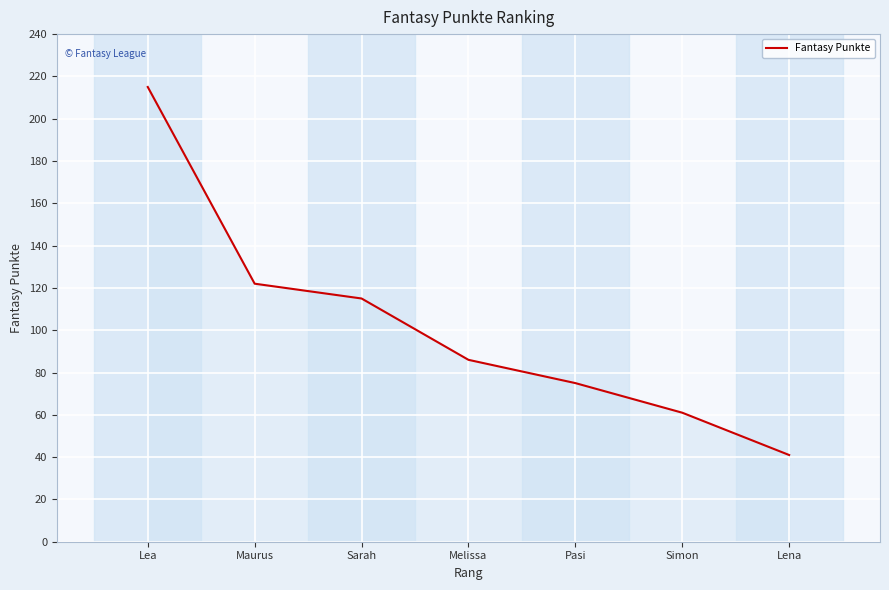

What is the average value?

102